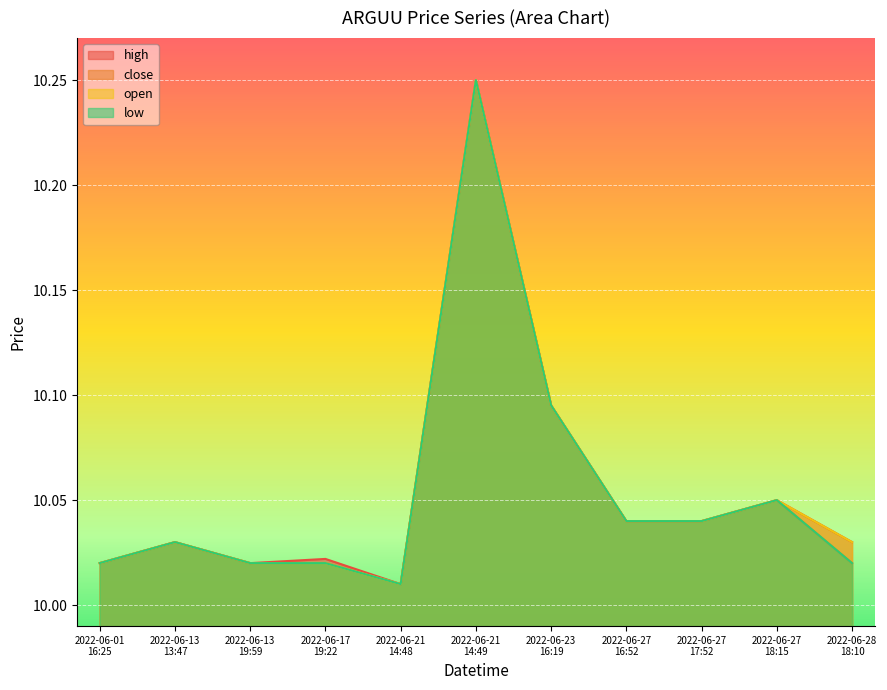

What position from the right is 2022-06-21 14:48?

7